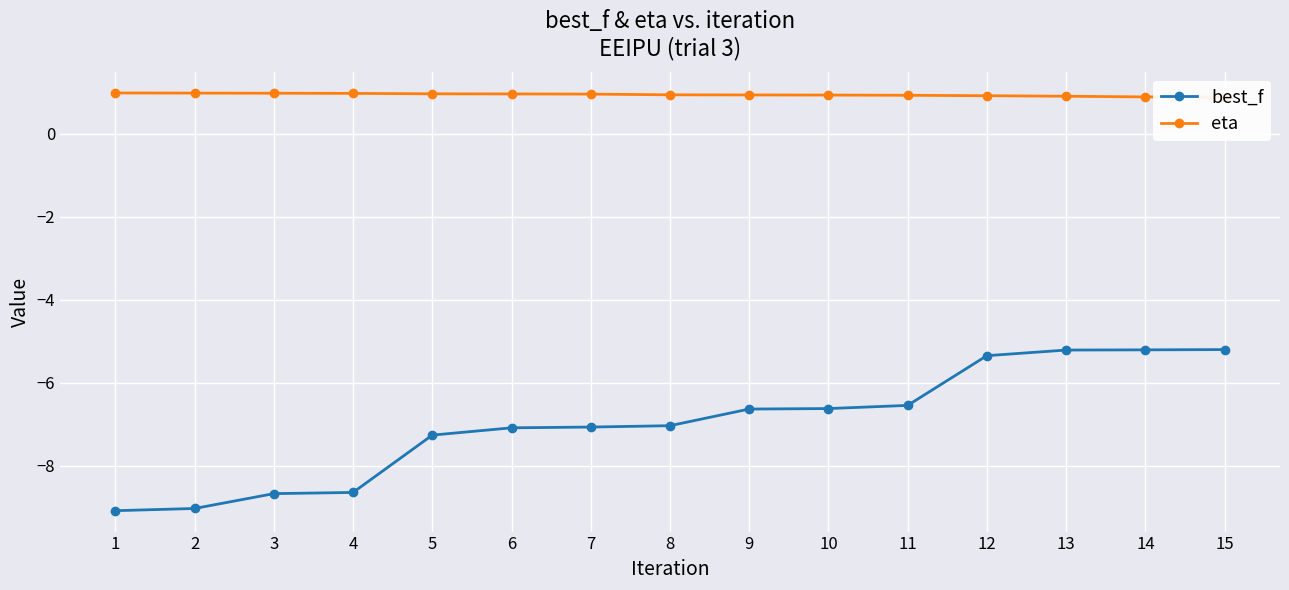

Which series has the largest total across all categories?

eta